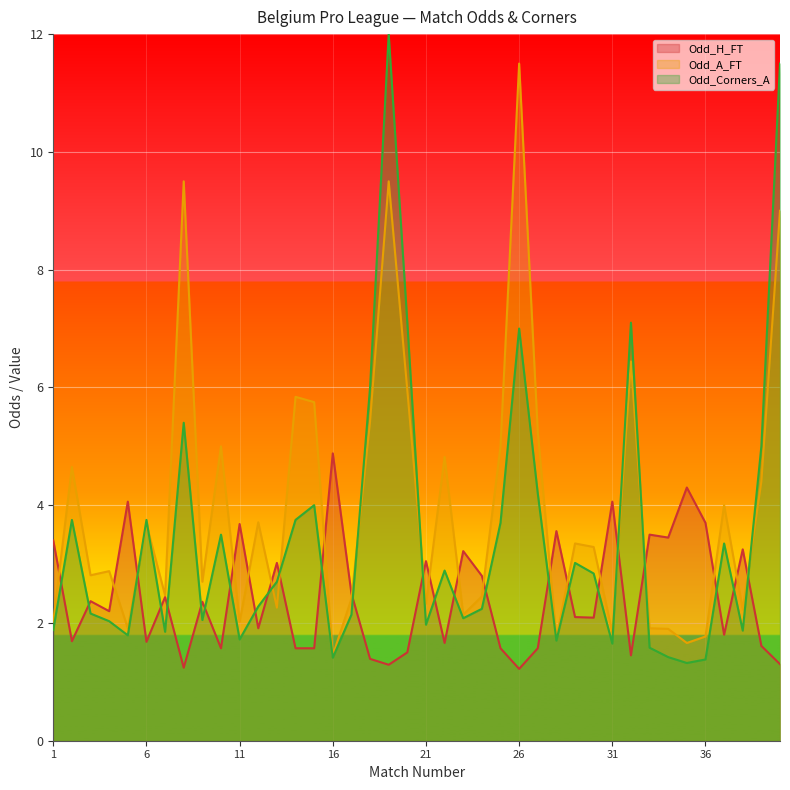

At which category does Odd_A_FT reach its first local peak?

2